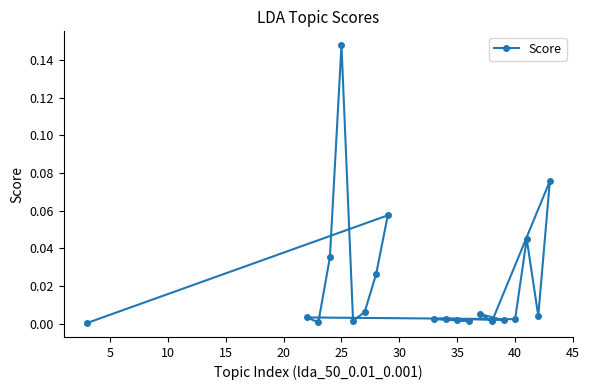

How many lines are shown in the chart?

1